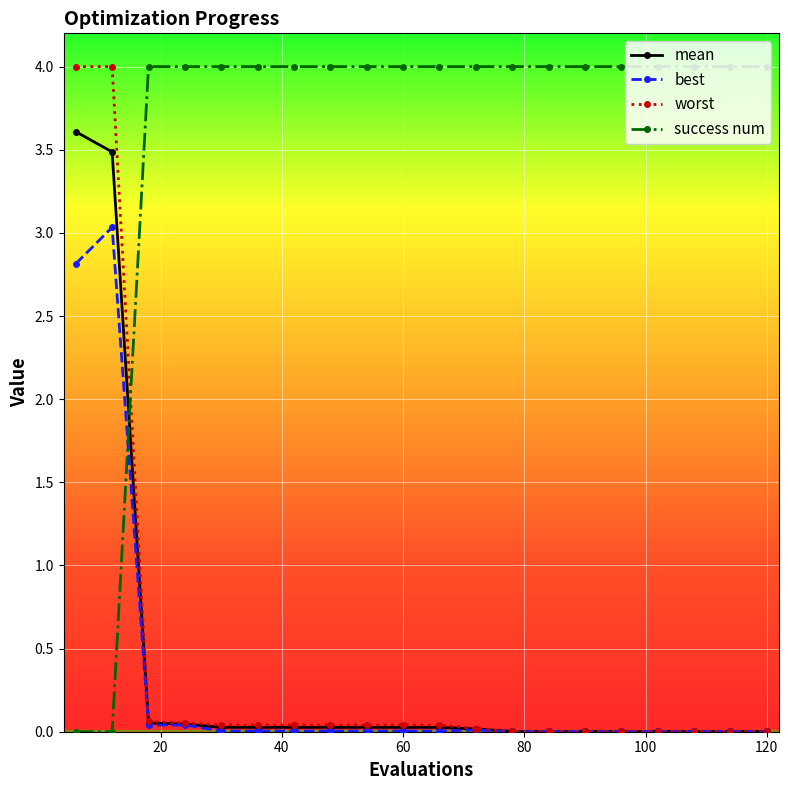

What is the sum of all success num values?

72.0